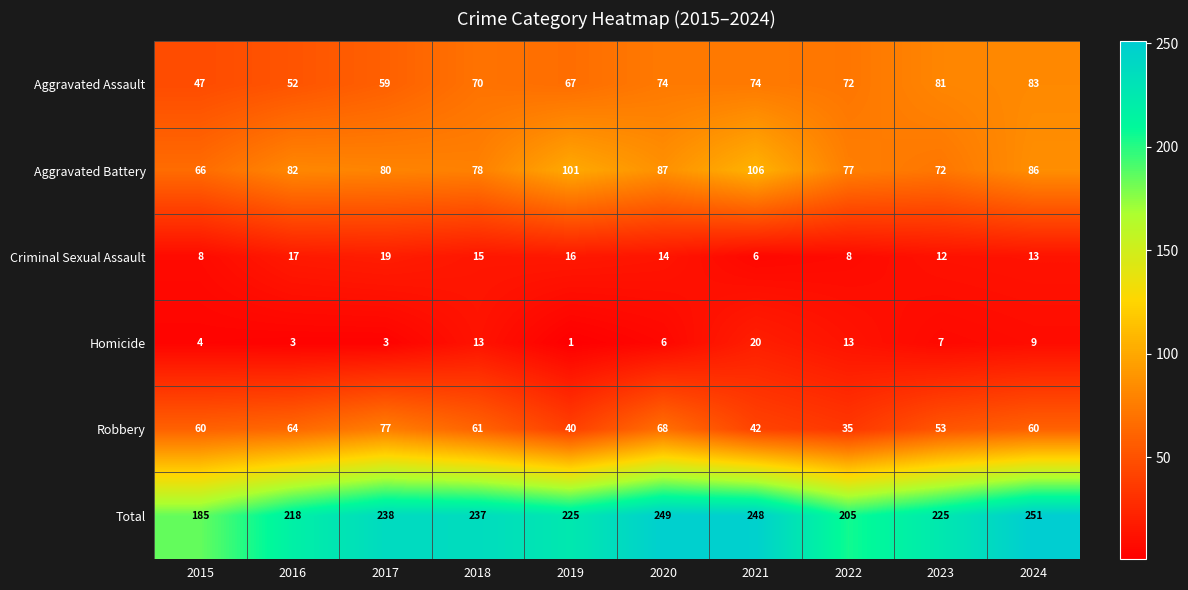

The value of Total at 2016 is 320. True or false?

False